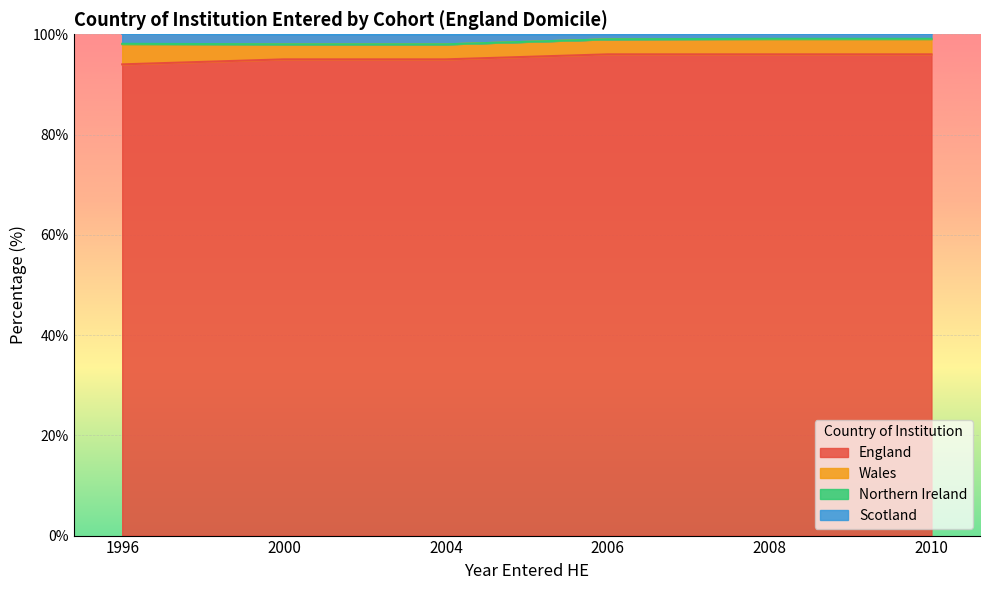

Count the England values in the range 95 to 96.

5